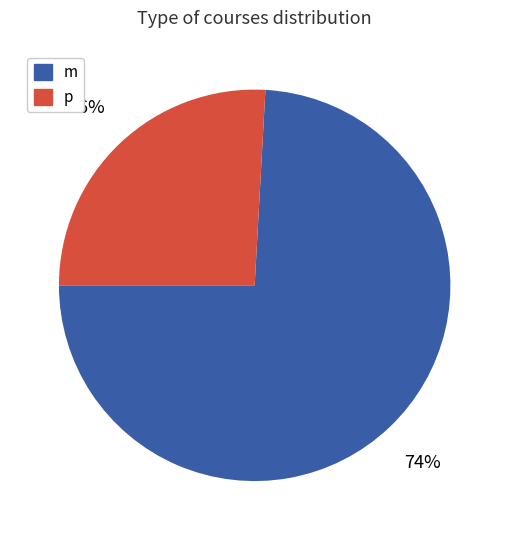

To the nearest percent, what is the difference between the largest and smallest slice percentages?

48%